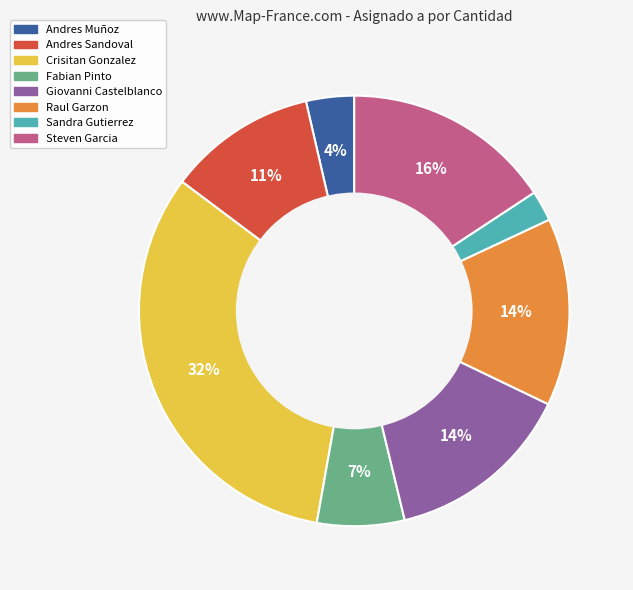

The Raul Garzon slice represents 14% of the pie. True or false?

True